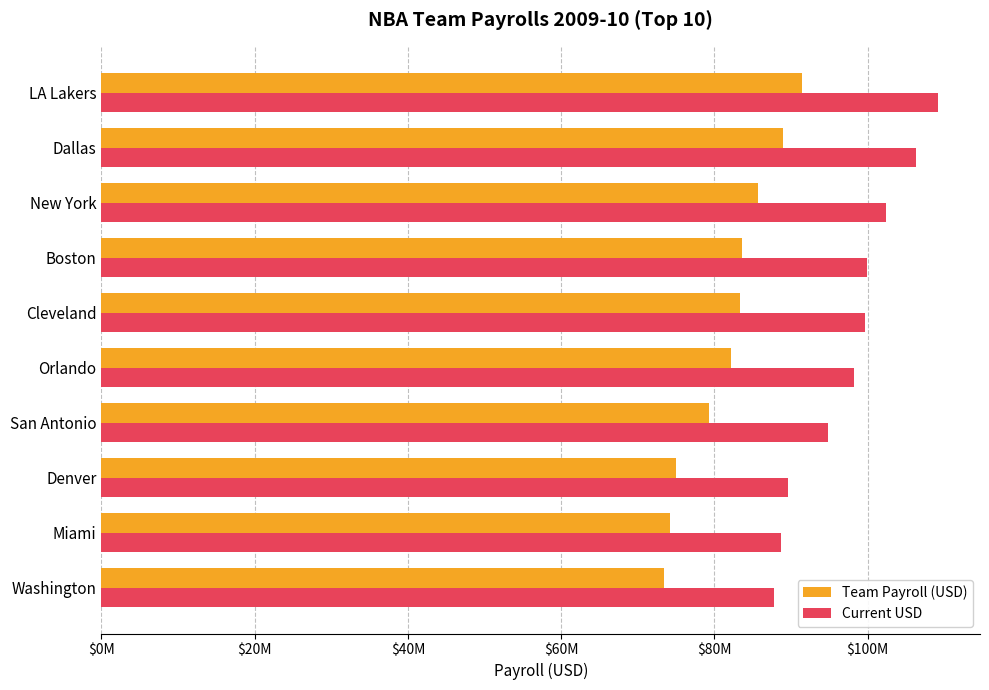

What are all the series names shown in the legend?

Team Payroll (USD), Current USD